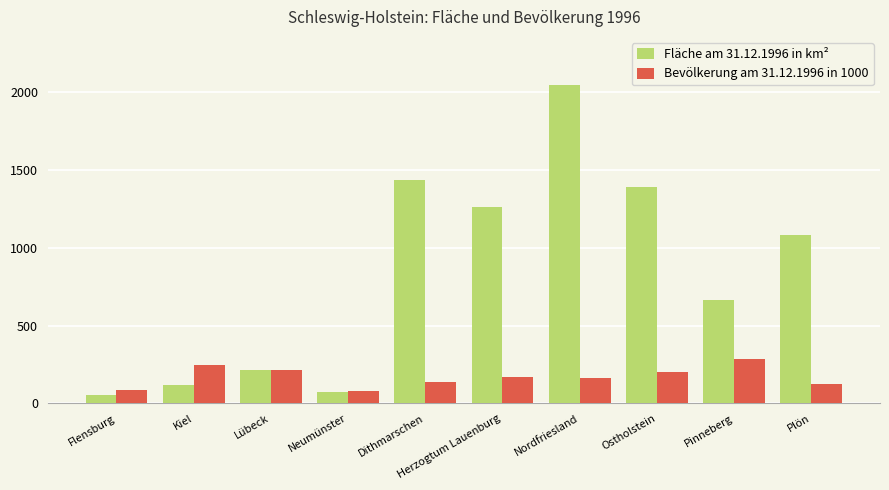

Which series has the largest total across all categories?

Fläche am 31.12.1996 in km²